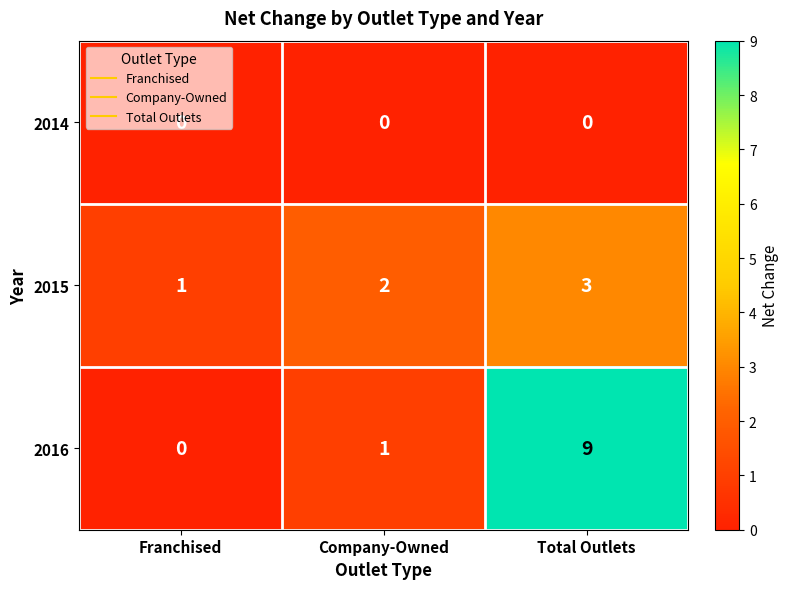

What is the total value across all series at Total Outlets?

12